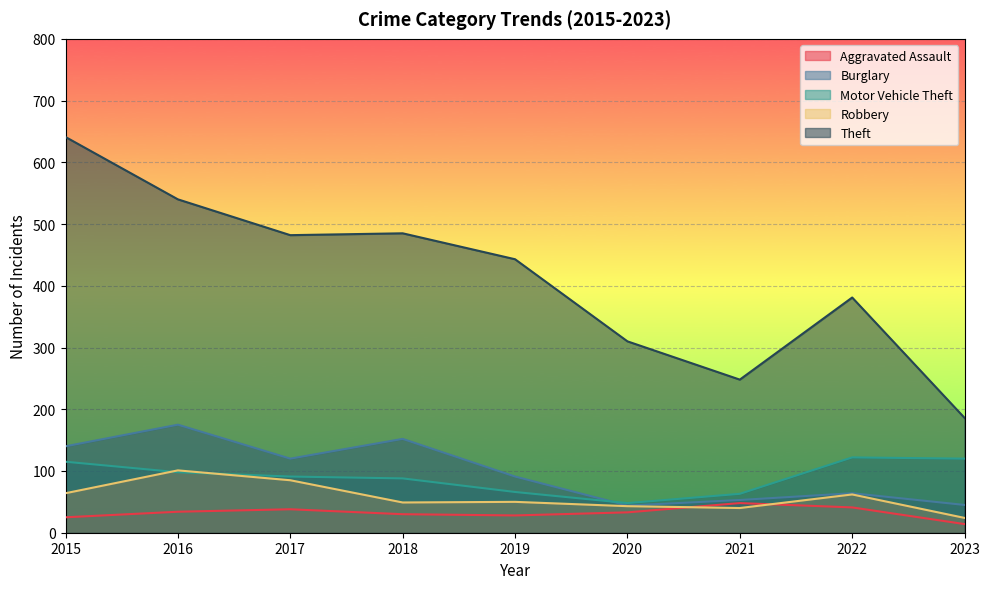

What is the sum of the Robbery values at 2020 and 2023?

67